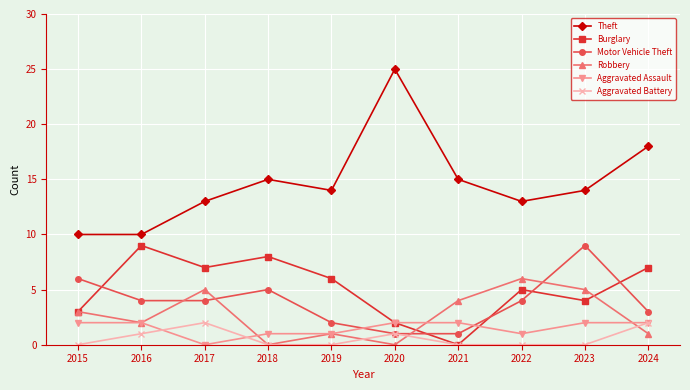

True or false: Theft has a value of 5 at 2017.

False